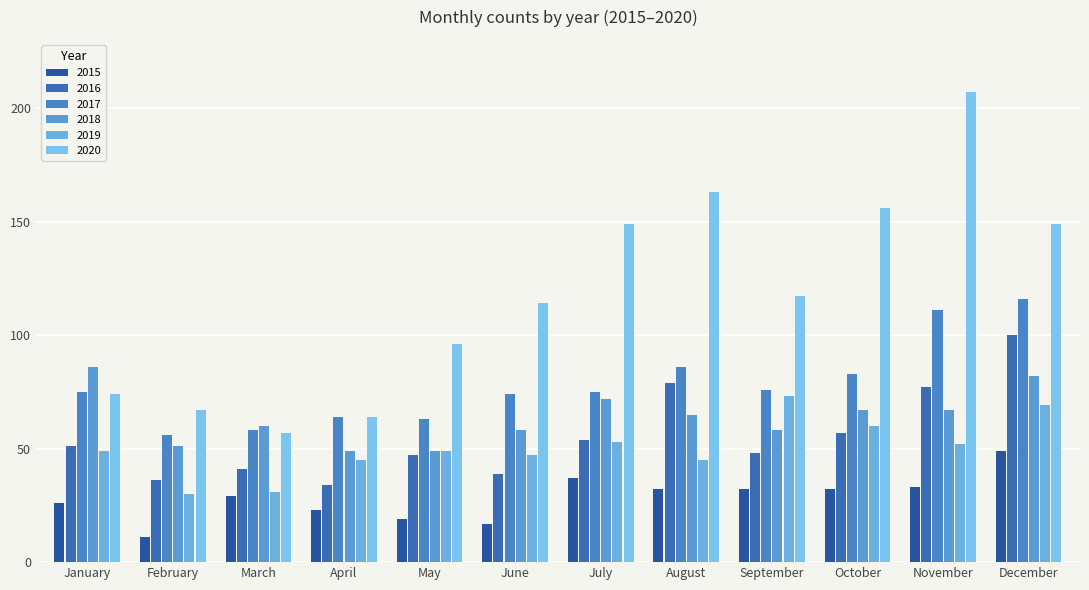

What is the difference between the 2016 values at December and November?

23